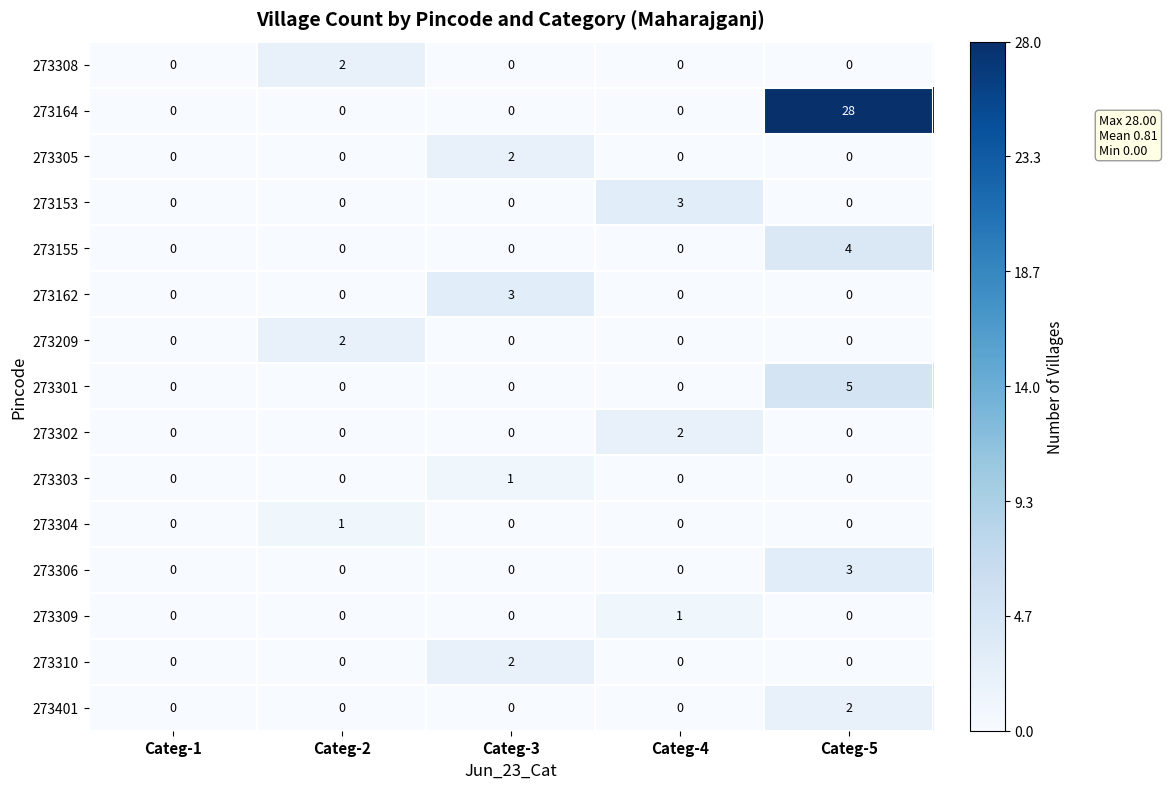

What is the sum of the 273155 values at Categ-3 and Categ-5?

4